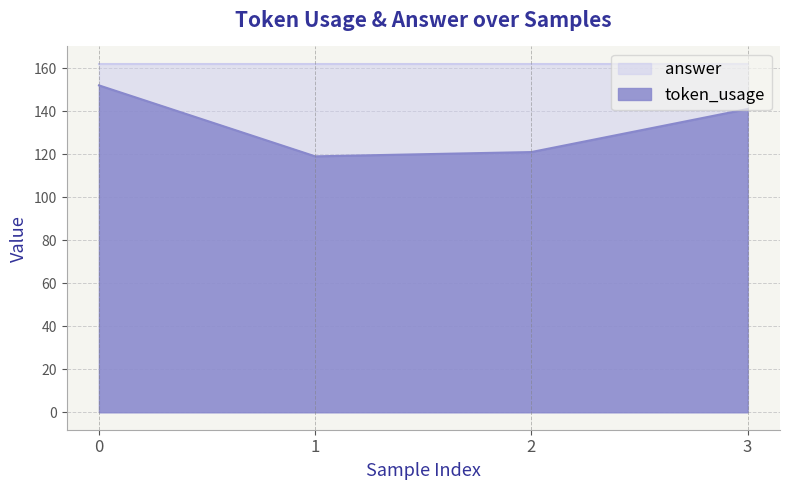

What is the change in value from 0 to 3?

-11